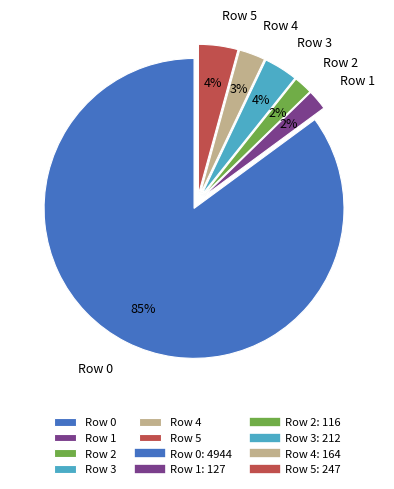

What is the largest slice in the pie chart?

Row 0